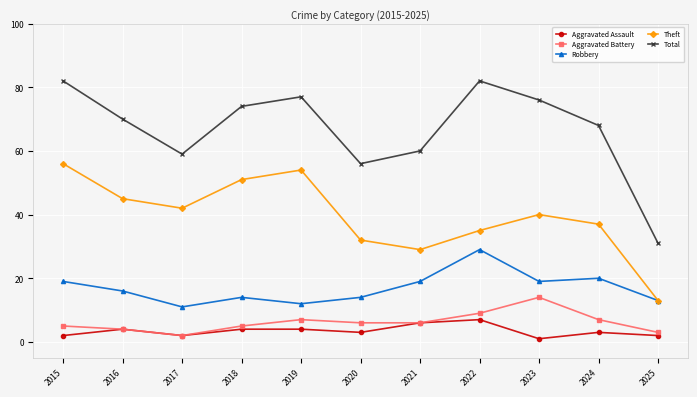

True or false: Aggravated Assault and Theft intersect in this chart.

False